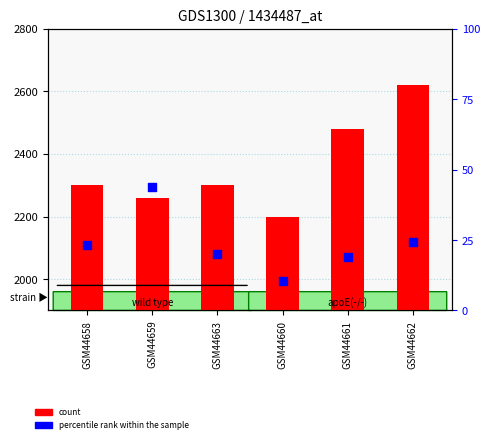

Which series reaches the maximum Y coordinate?

count